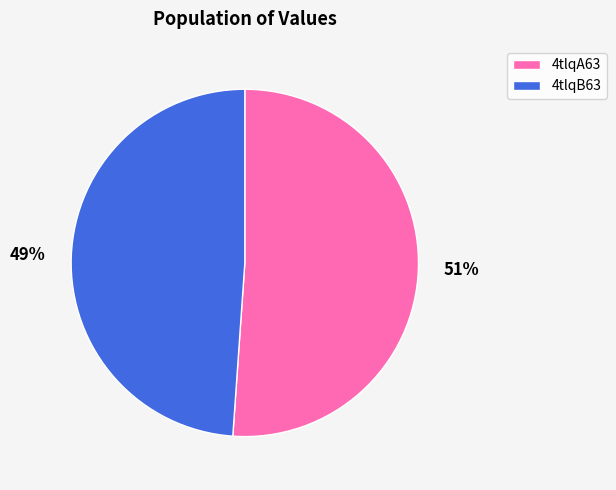

The 4tlqB63 slice represents 39% of the pie. True or false?

False